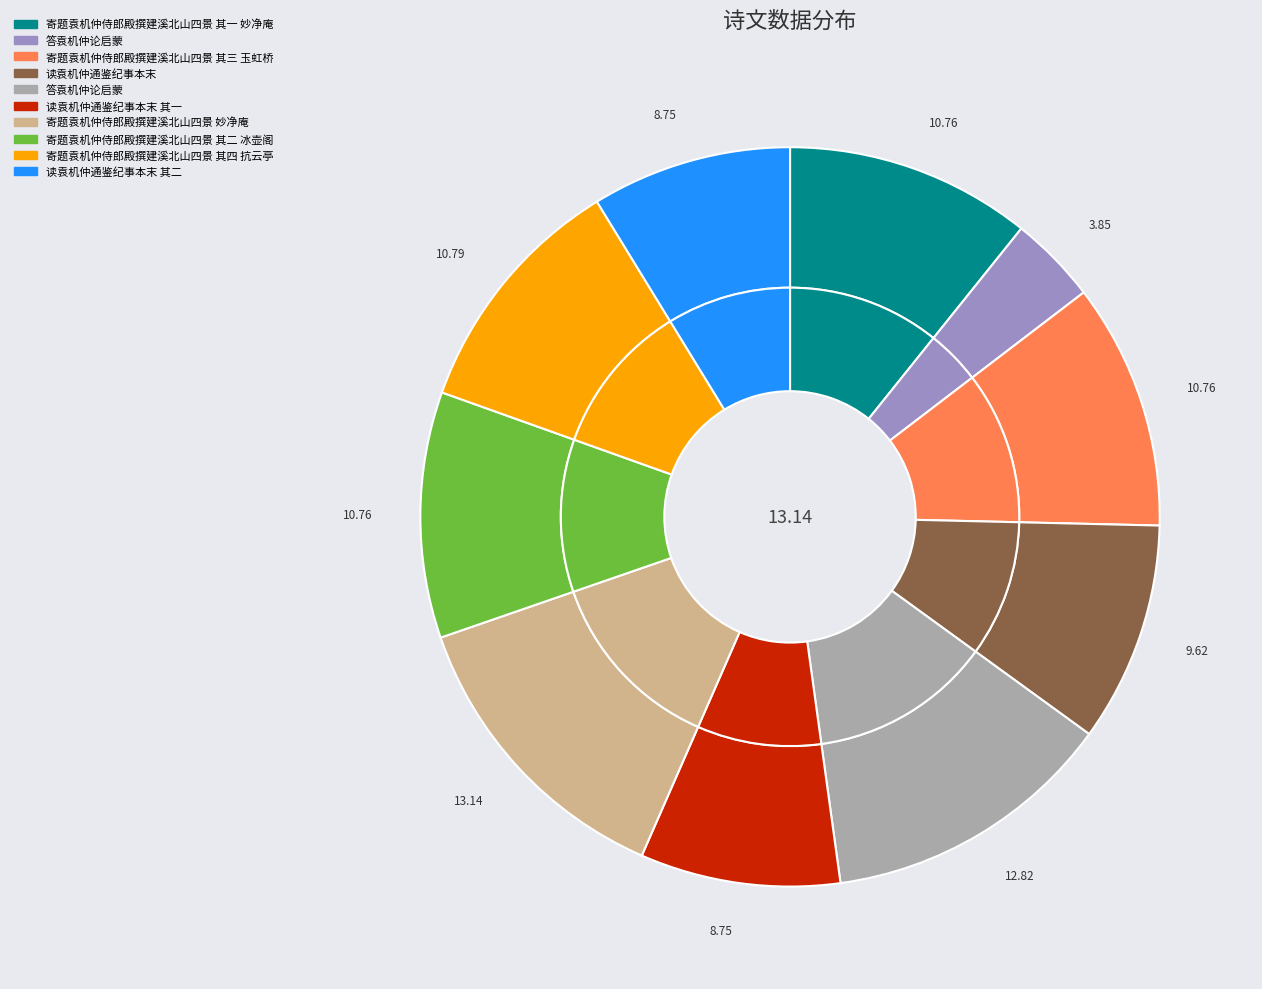

Count the number of slices in the pie.

10